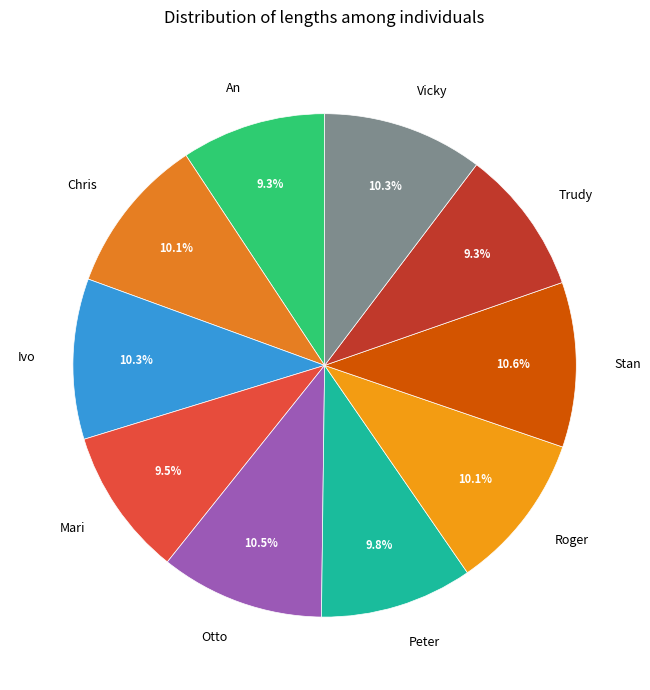

What is the ratio of the value at Stan to the value at Roger?

1.0